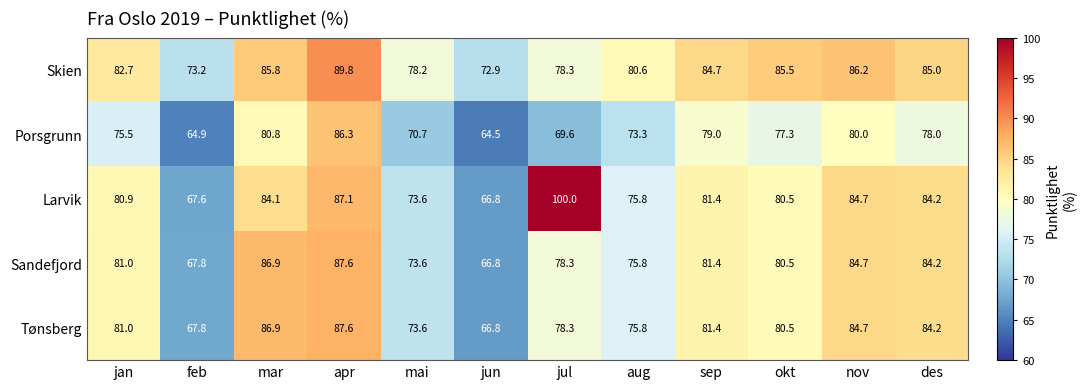

Where is Sandefjord nearest to the value 77?

aug